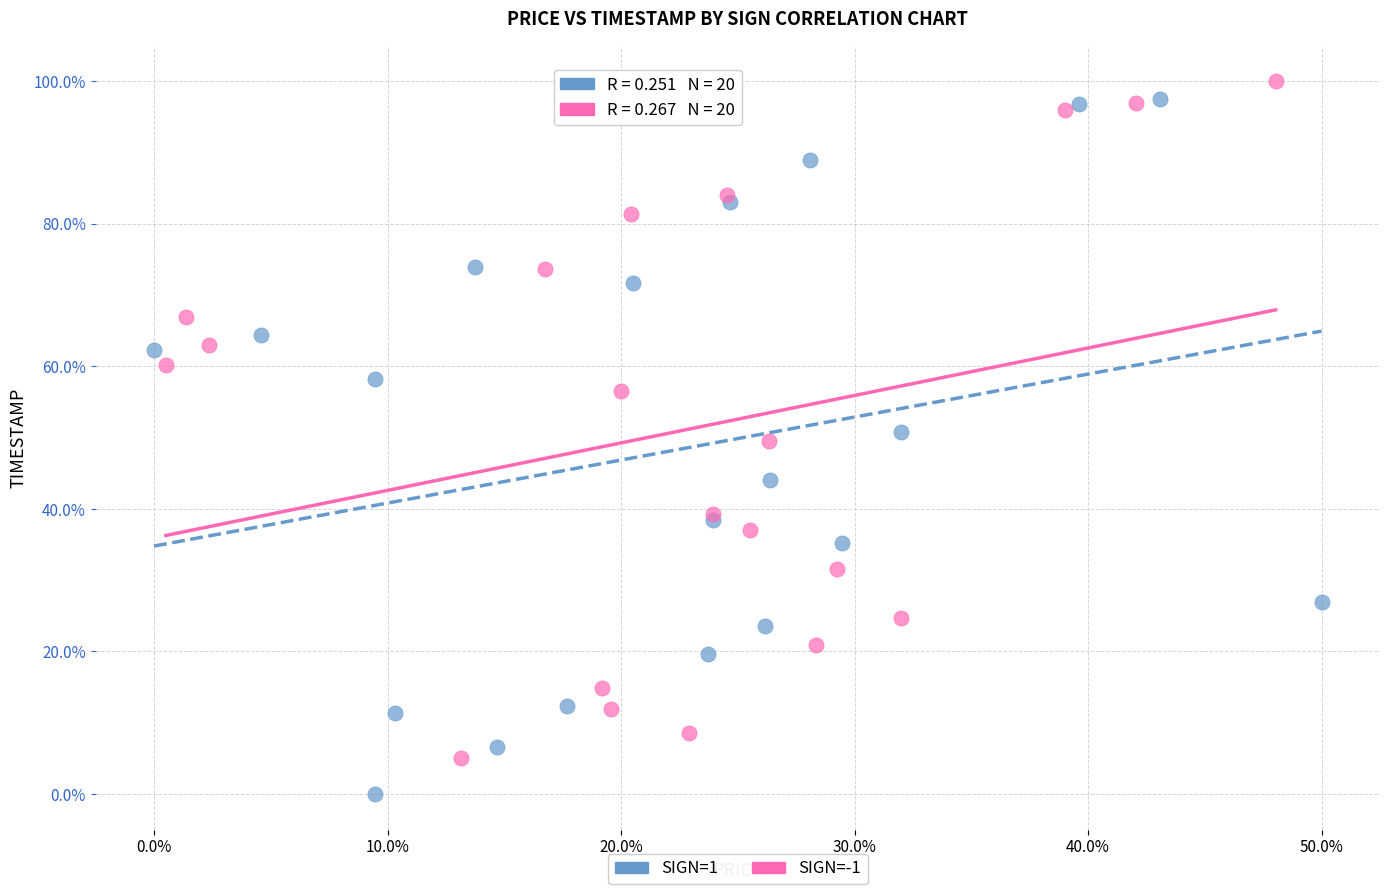

Which series contains the lowest Y value?

SIGN=1